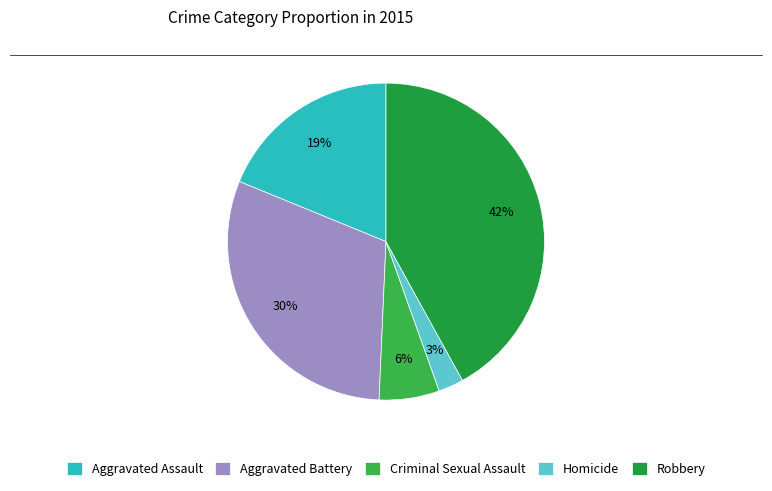

How many slices are in this pie chart?

5